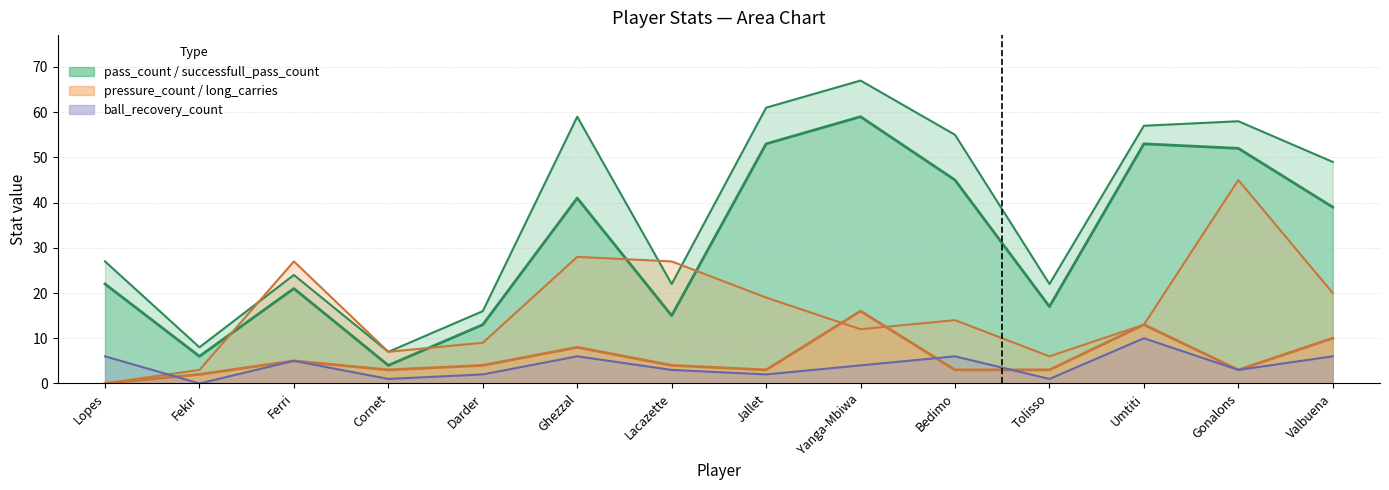

Which has a higher value, Lacazette or Ghezzal?

Ghezzal